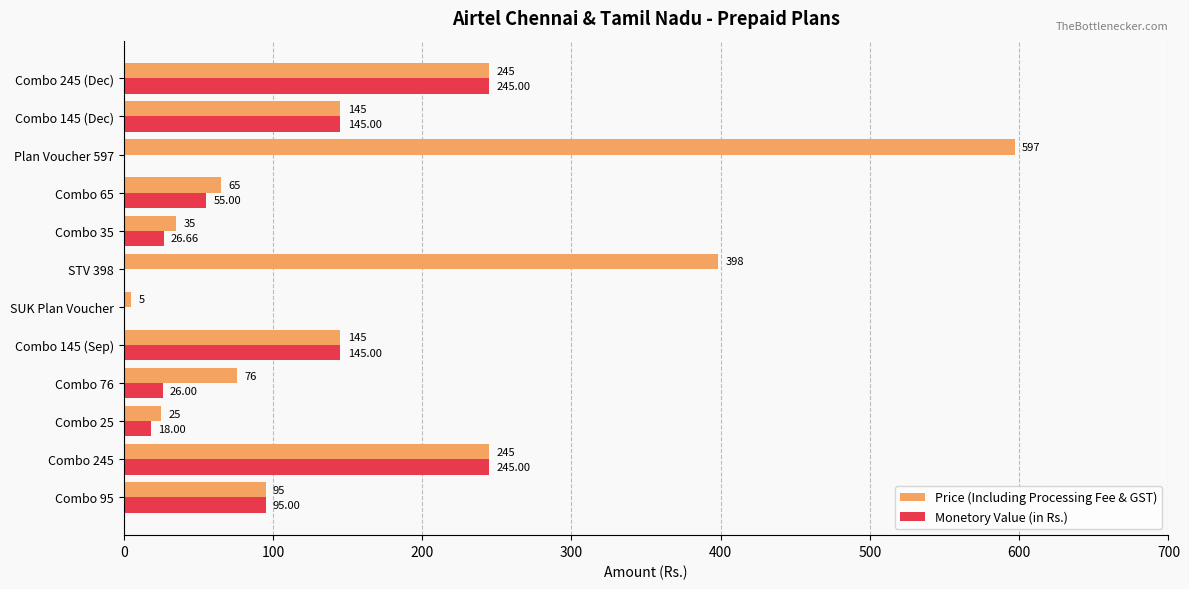

What is the sum of the Monetory Value (in Rs.) values at Combo 145 (Sep) and Plan Voucher 597?

145.0